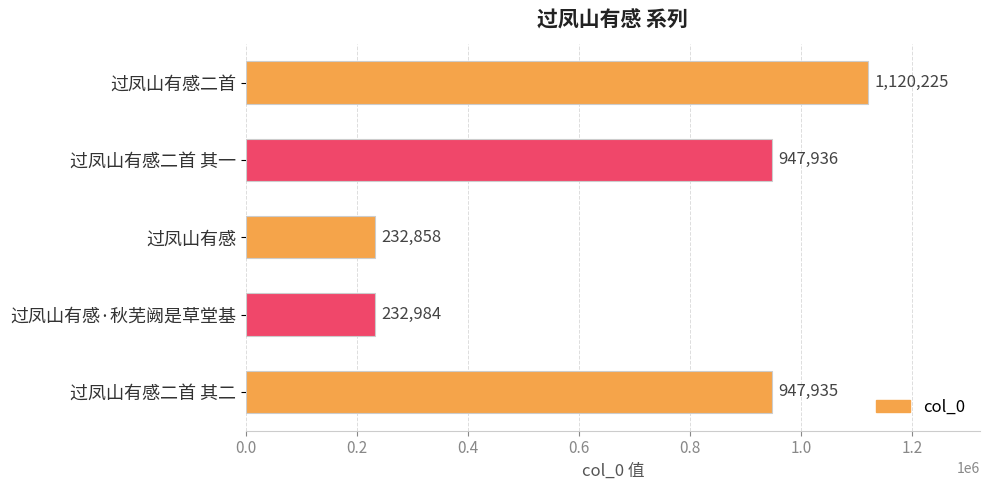

What is the change in value from 过凤山有感二首 to 过凤山有感·秋芜阙是草堂基?

-887241